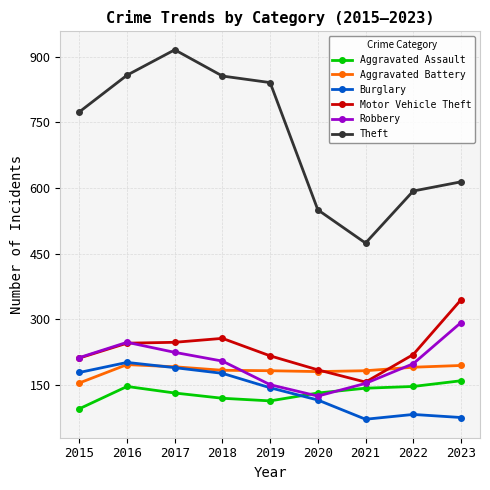

Which series has the largest total across all categories?

Theft